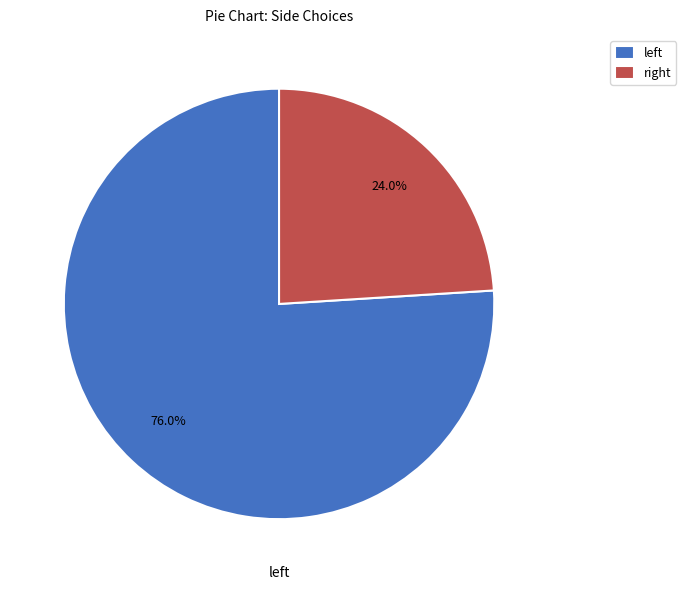

How many slices are in this pie chart?

2